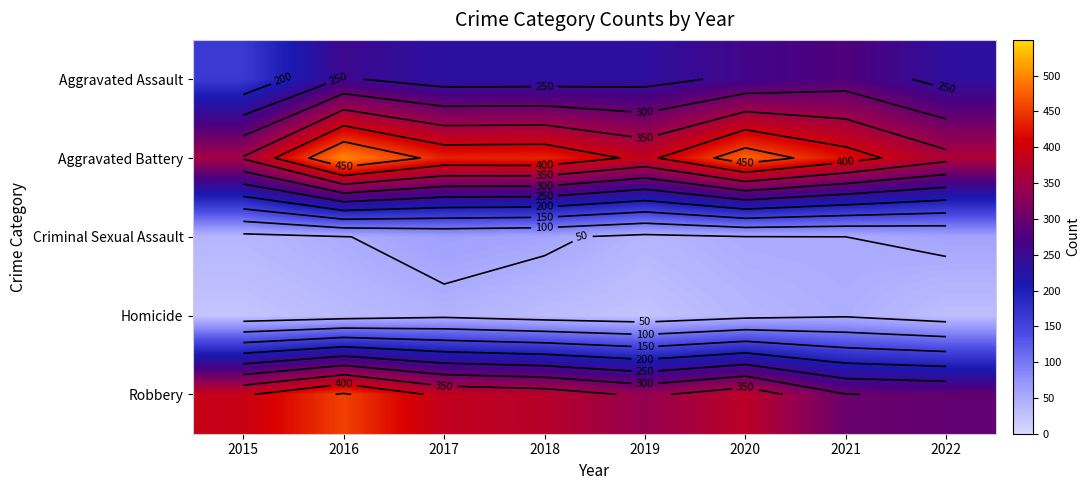

What is the difference between the Criminal Sexual Assault values at 2019 and 2020?

9